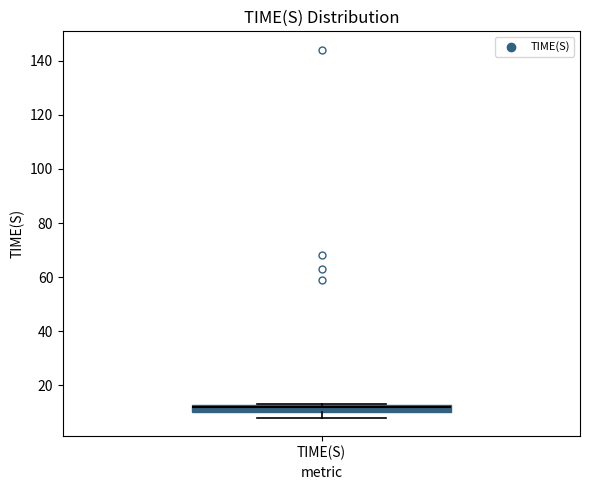

Where does the lower whisker of the box for TIME(S) end on the y-axis? The values are not printed on the chart, so give them approximately, as read against the axis.

8